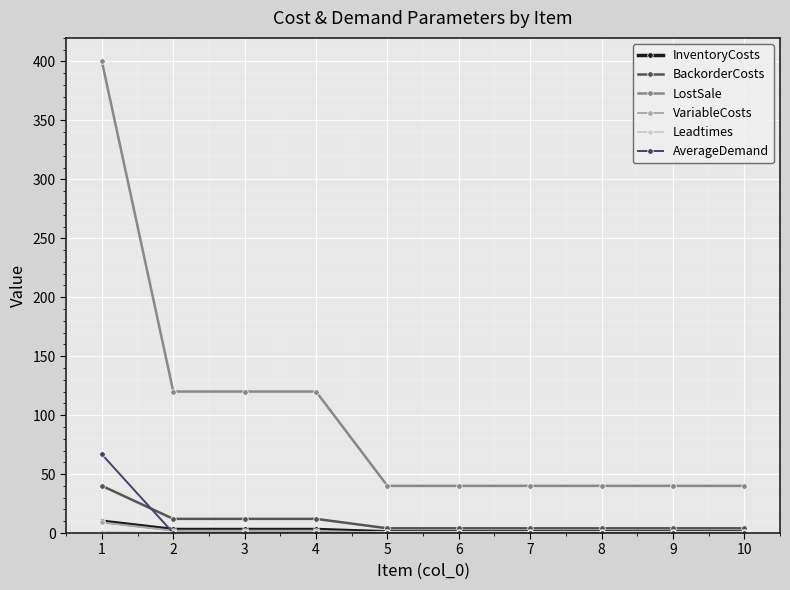

How many times do InventoryCosts and AverageDemand cross each other?

1